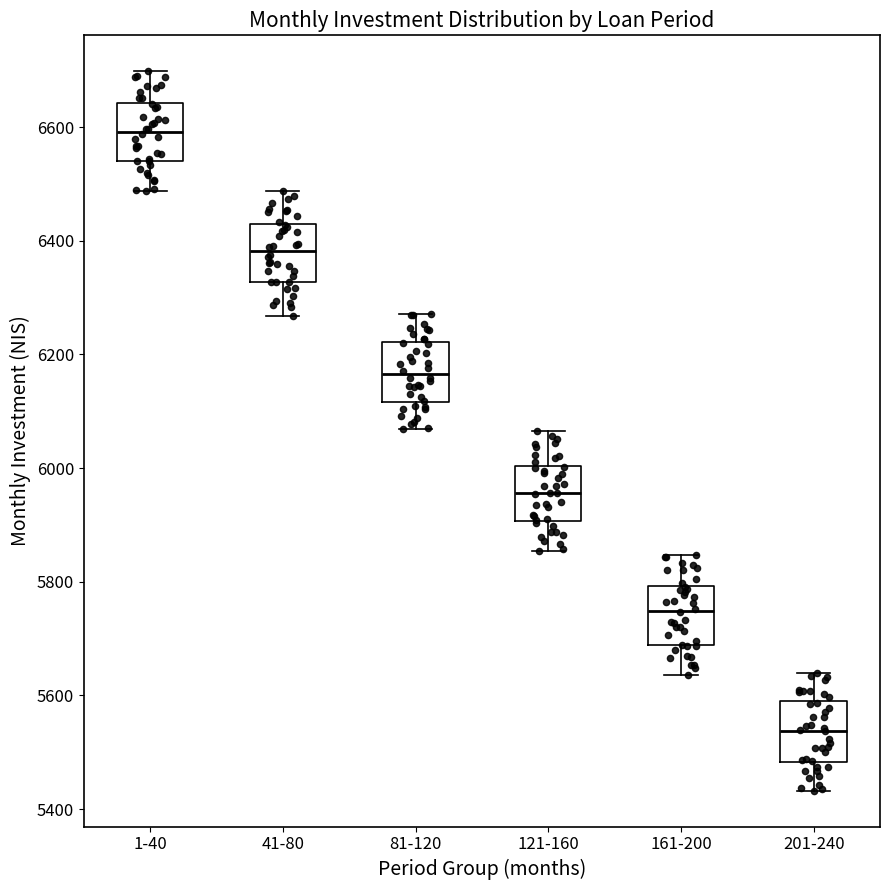

Where does the lower whisker of the box for 81-120 end on the y-axis? The values are not printed on the chart, so give them approximately, as read against the axis.

6060